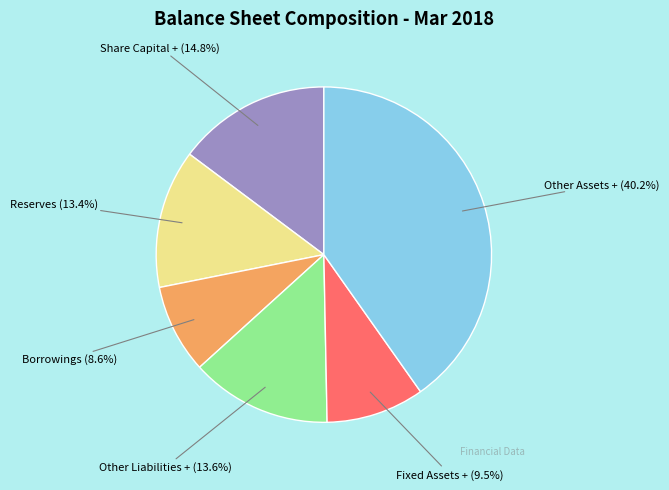

Which category has the smallest portion of the pie?

Borrowings